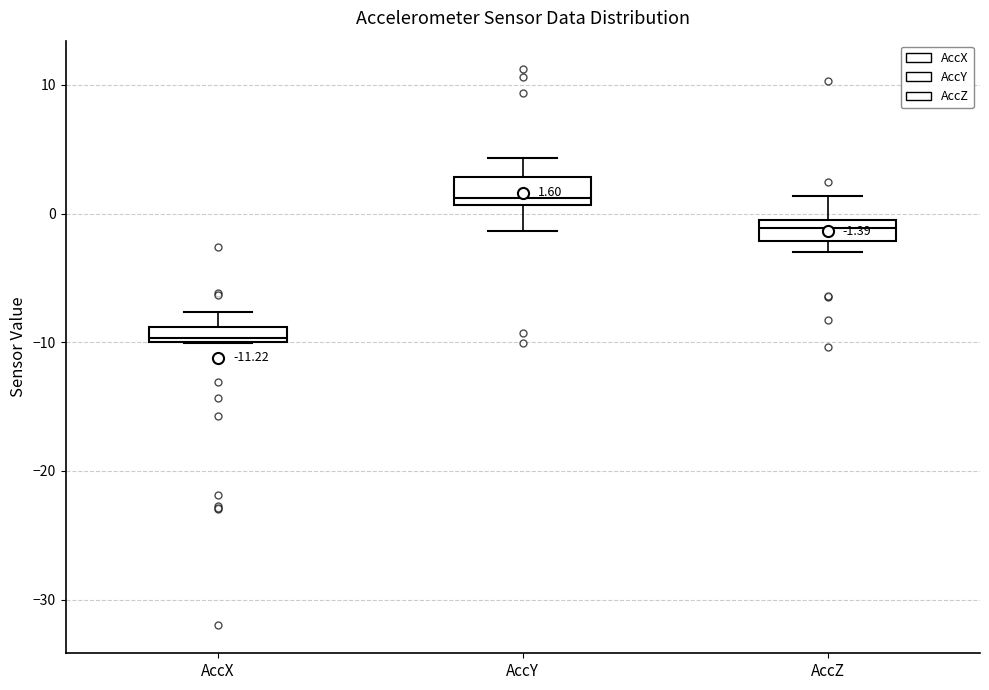

Which box has the lowest median line?

AccX